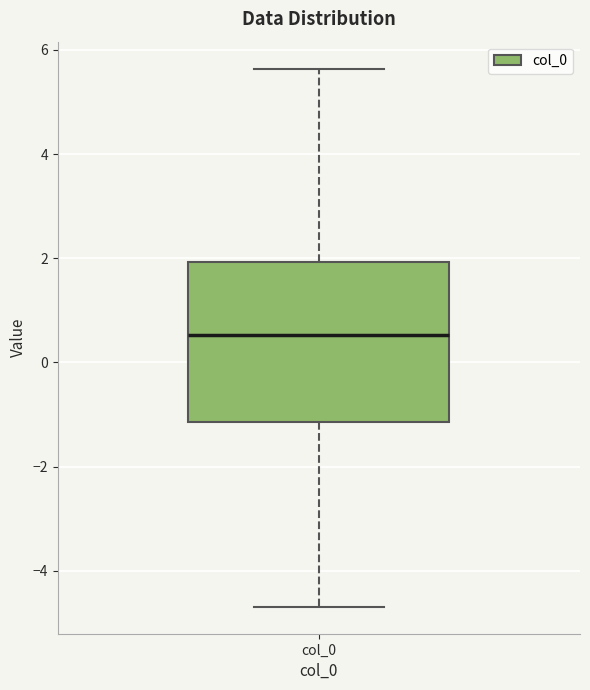

Read this box plot against the y-axis: the position of the median line, the range covered by the box, and the ends of both whiskers. The values are not printed on the chart, so give them approximately, as read against the axis.

median 0.6, box -1.2 to 2.0, whiskers -4.6 to 5.6